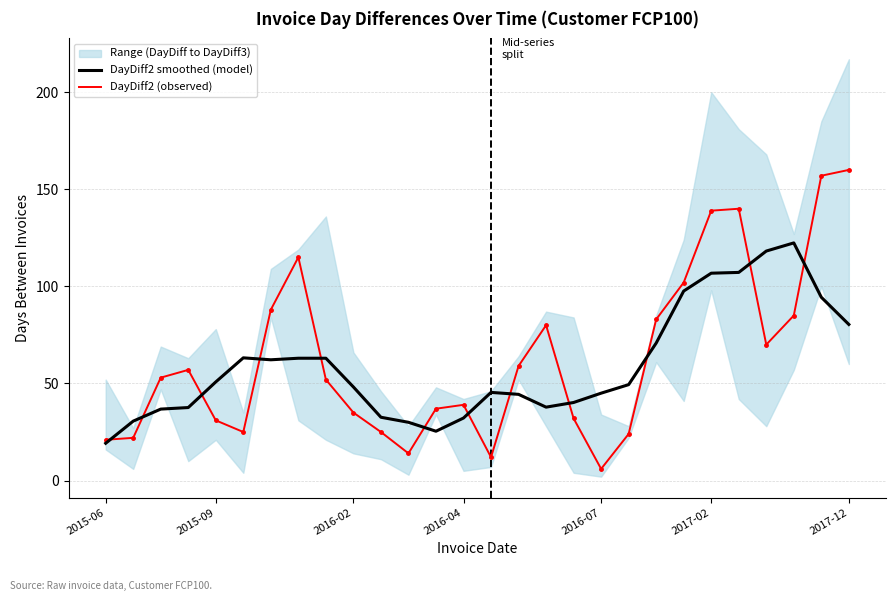

At how many categories does at least one series exceed 48?

19